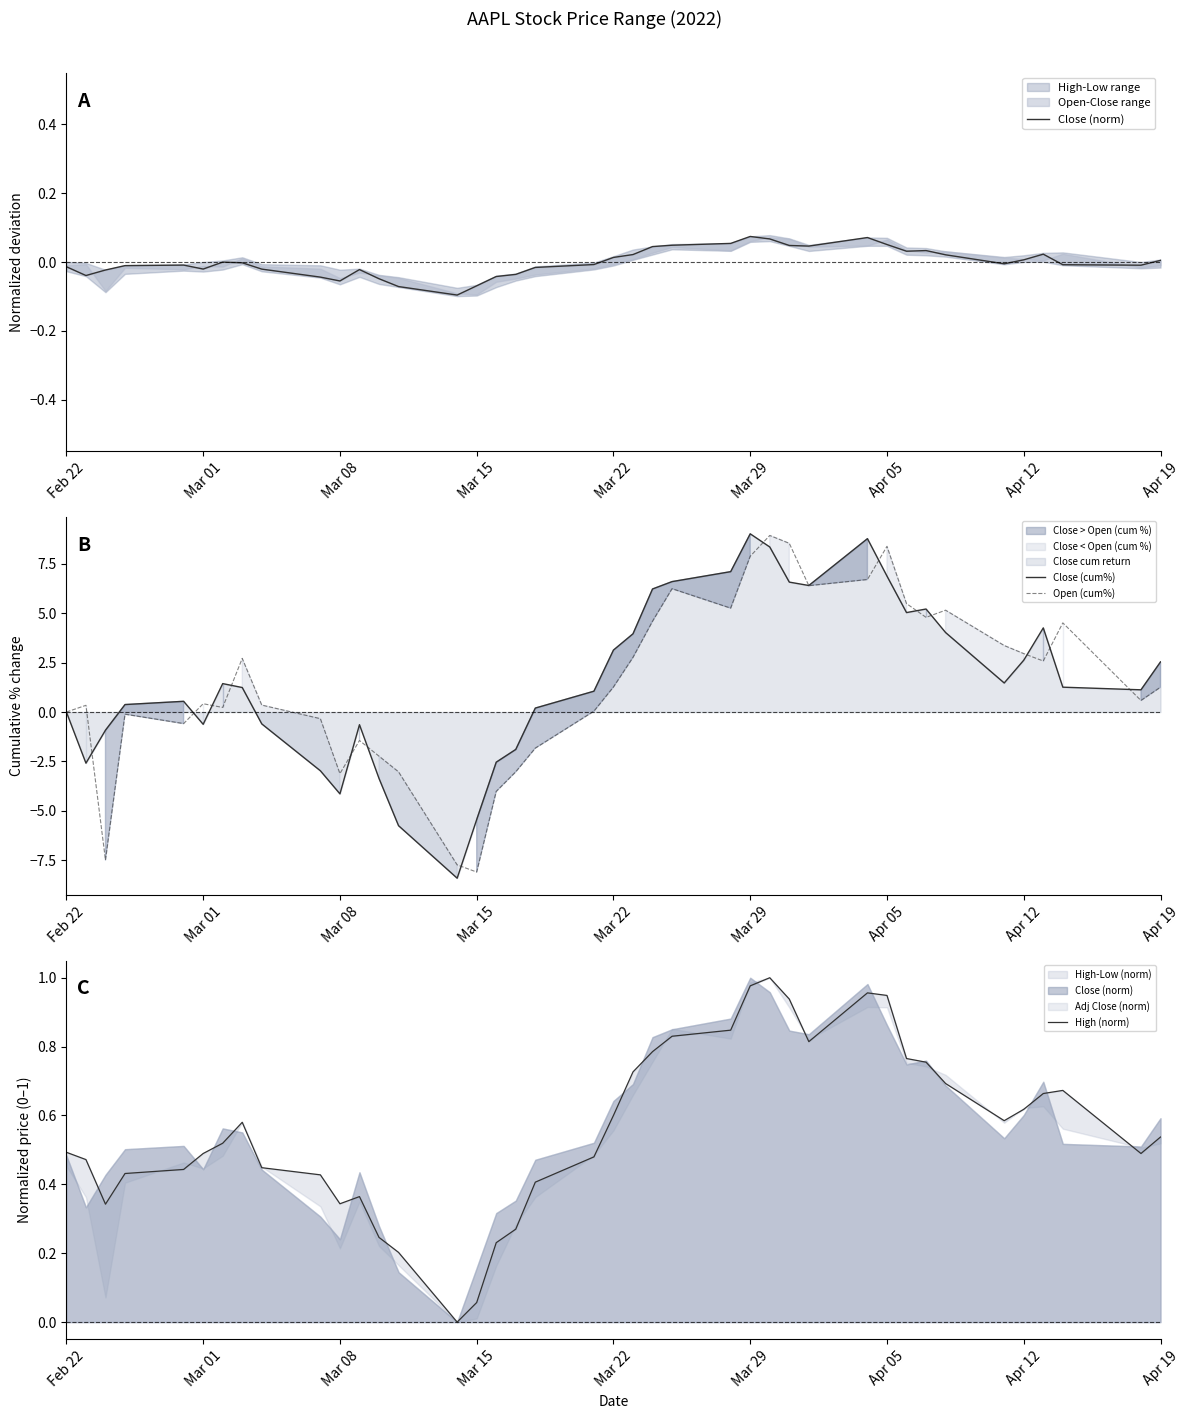

Count the number of categories in the chart.

40